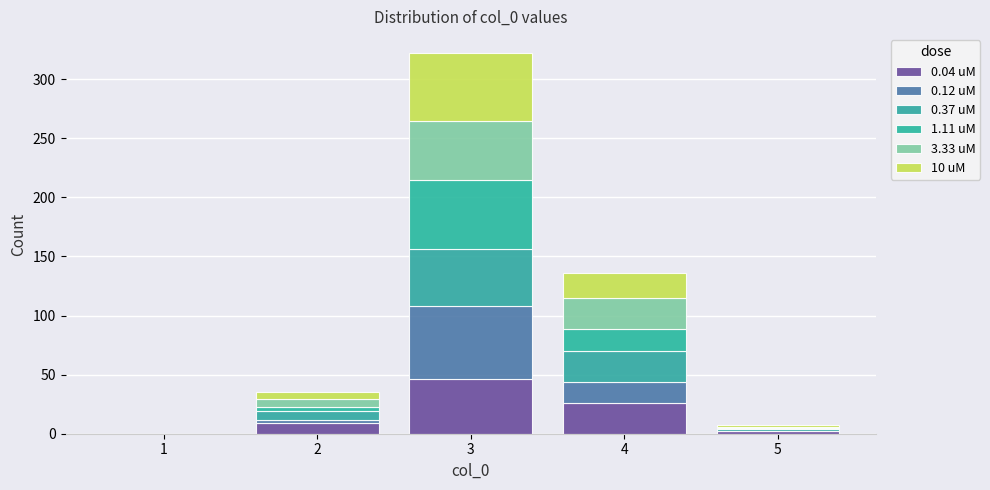

What is the total height of the stacked bar covering 2.5 to 3.5 on the x-axis? The values are not printed on the chart, so give them approximately, as read against the axis.

320